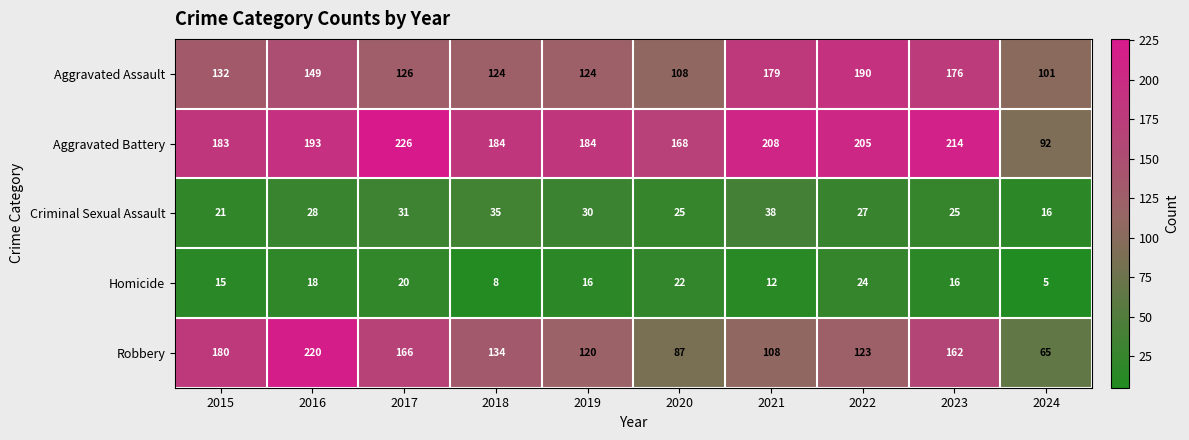

What is the difference between the Homicide values at 2016 and 2015?

3